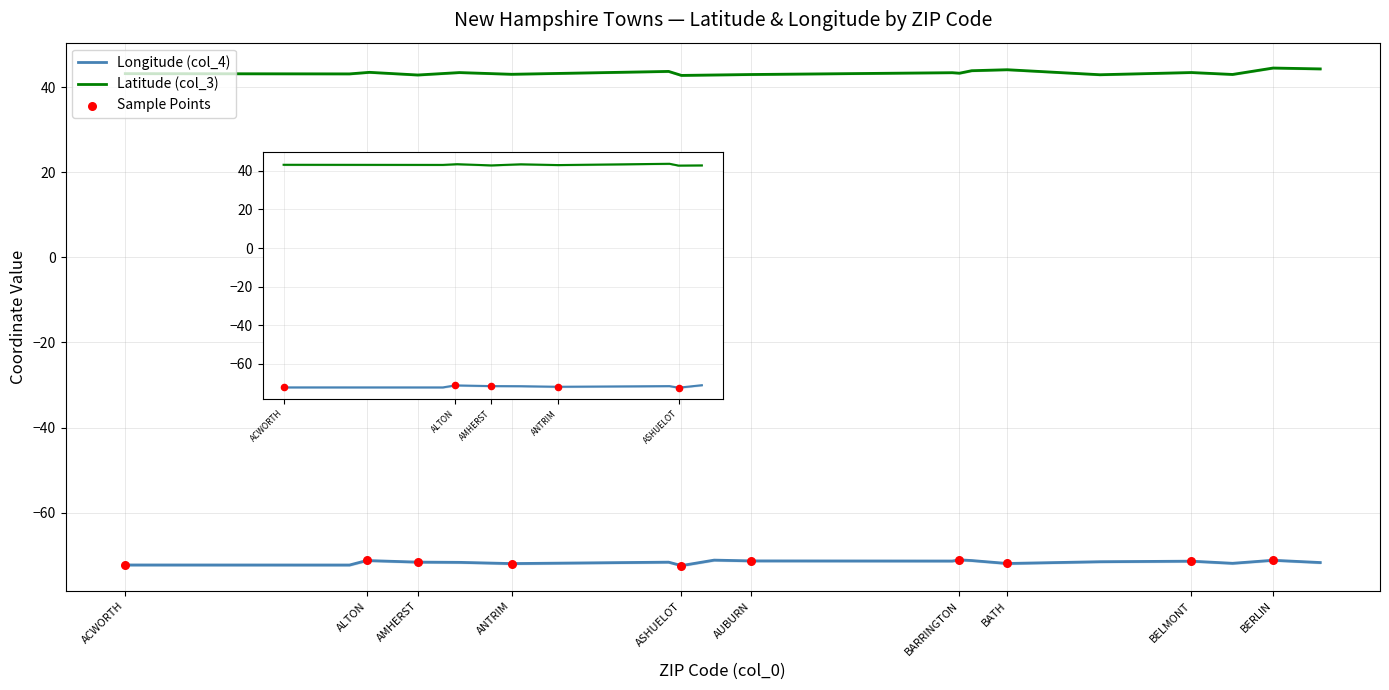

Is the value of Longitude (col_4) at BETHLEHEM greater than the value of Latitude (col_3) at ASHUELOT?

No